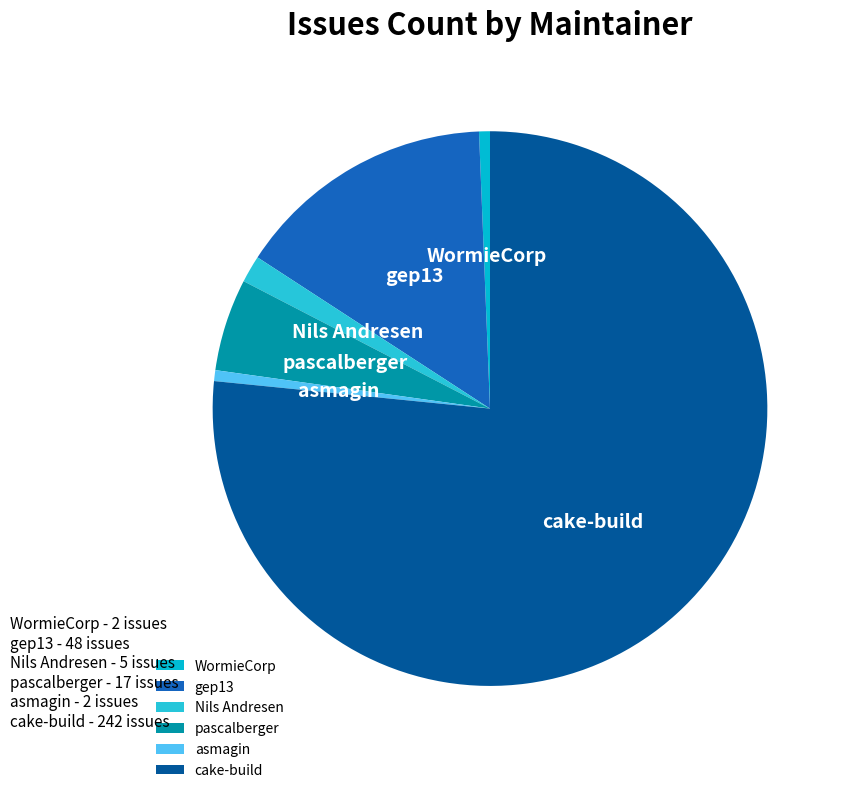

Which category accounts for the majority?

cake-build